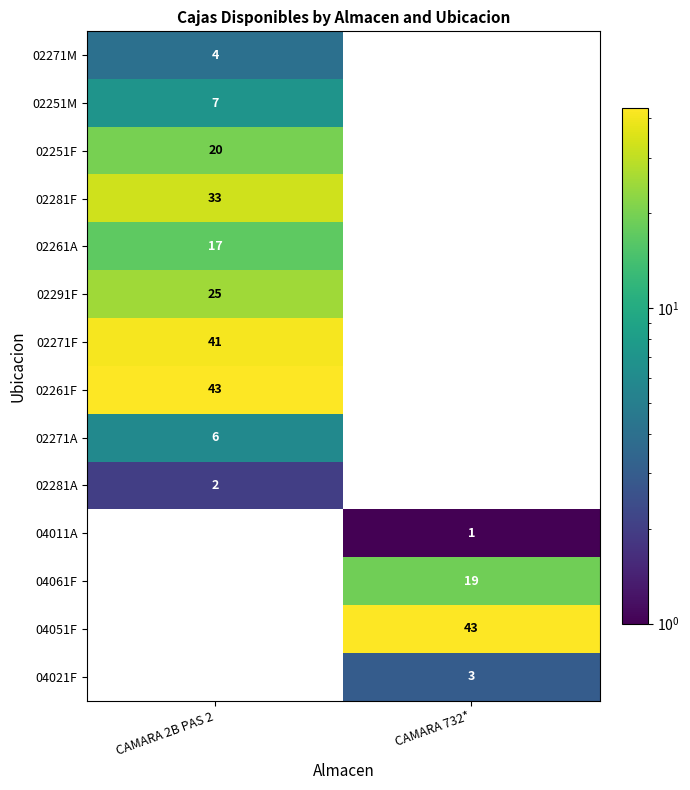

The 04021F series shows 3 at CAMARA 732*. True or false?

True